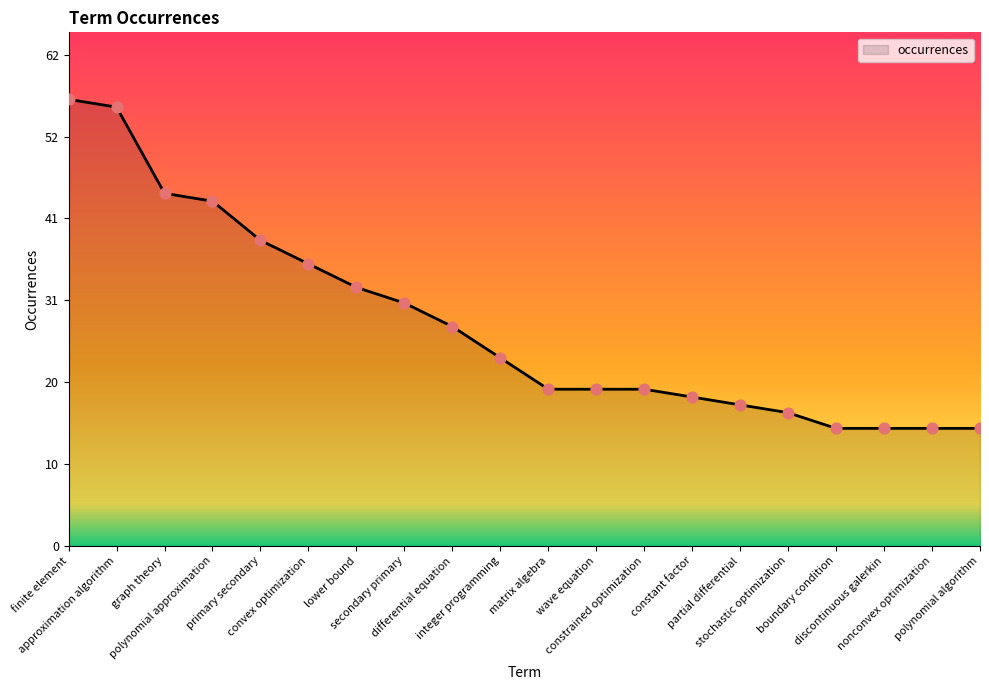

Between nonconvex optimization and polynomial algorithm, which is larger?

nonconvex optimization